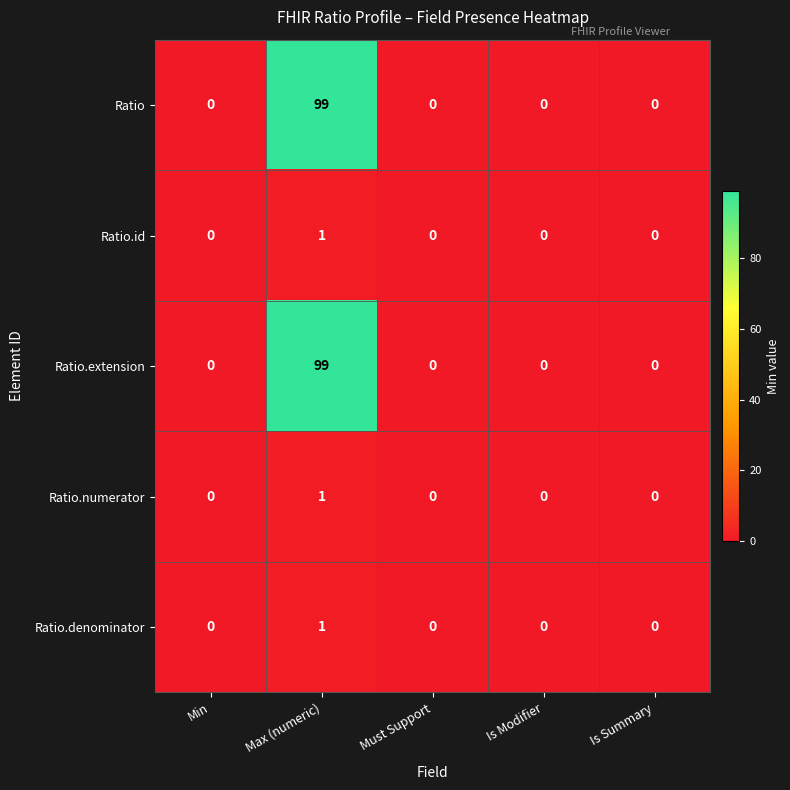

What is the sum of the Ratio values at Max (numeric) and Is Summary?

99